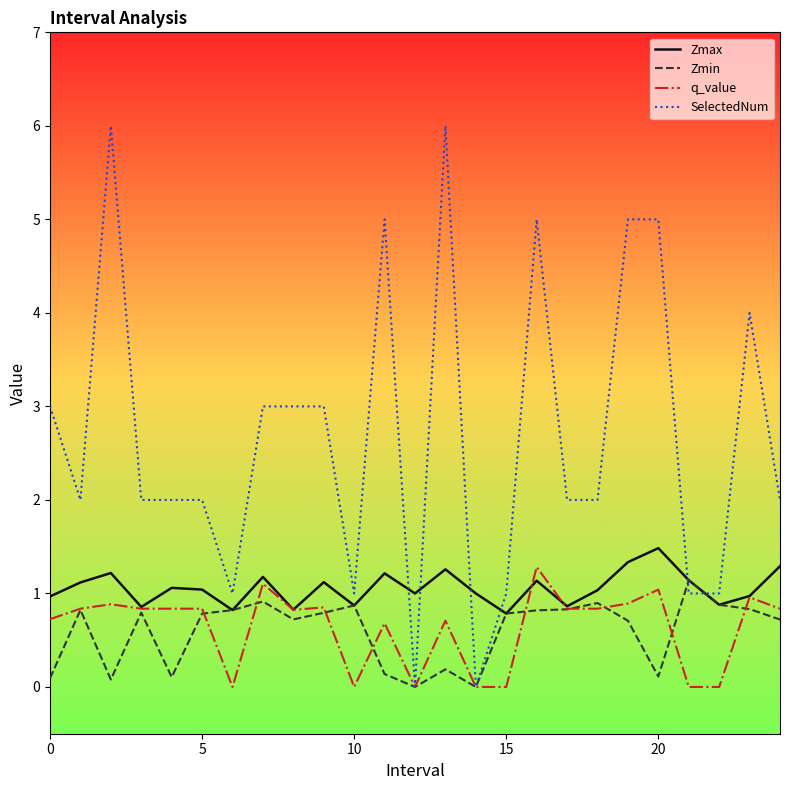

What is the lowest value of the Zmax series?

0.8